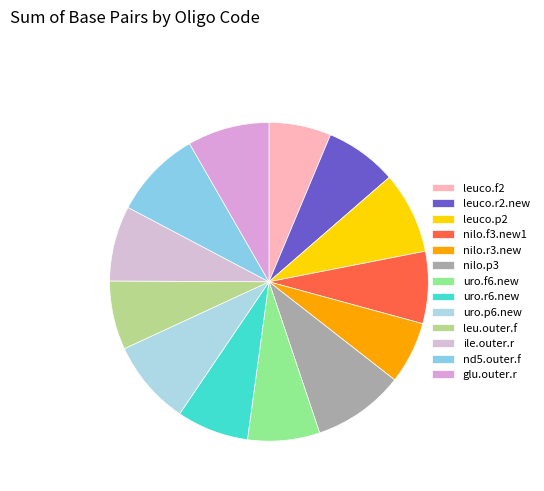

How many segments does this pie chart have?

13